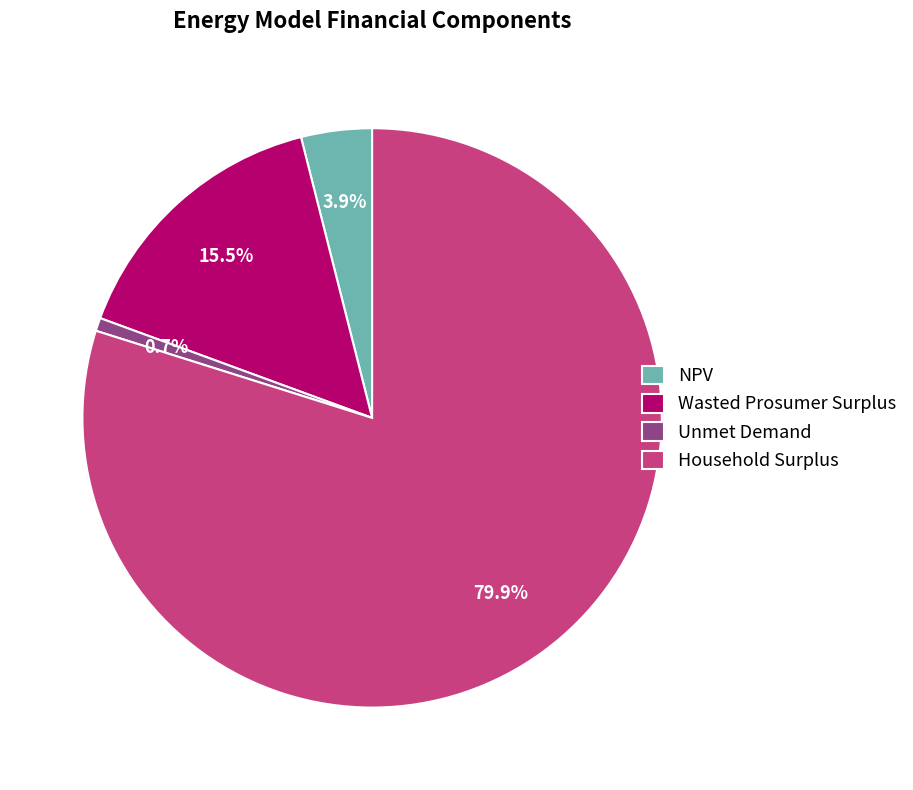

What percentage is the NPV slice, to the nearest percent?

4%